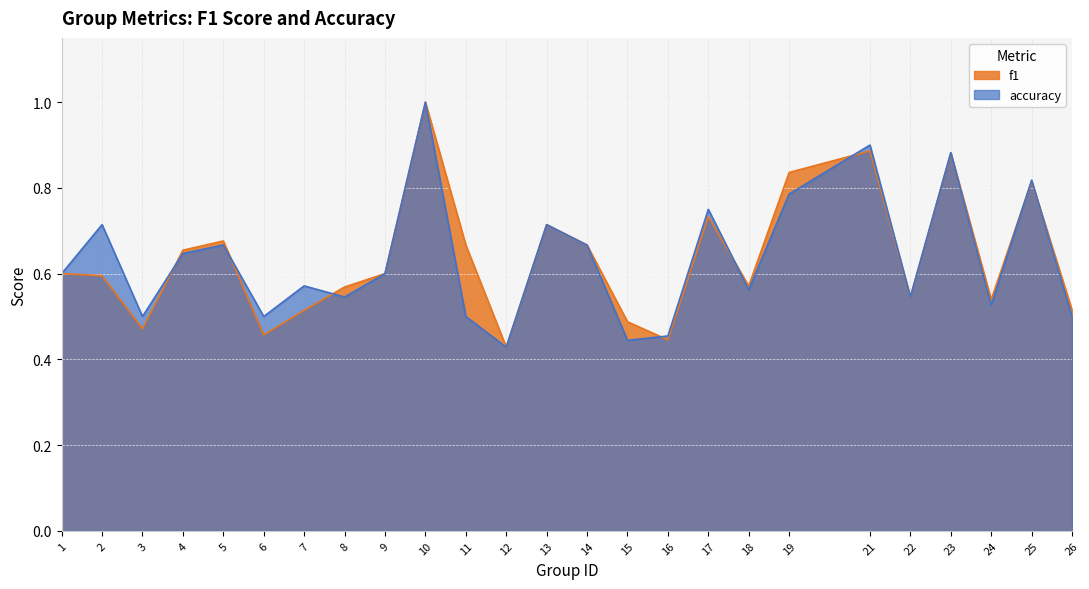

After their last crossing, which series has the higher values: accuracy or f1?

f1